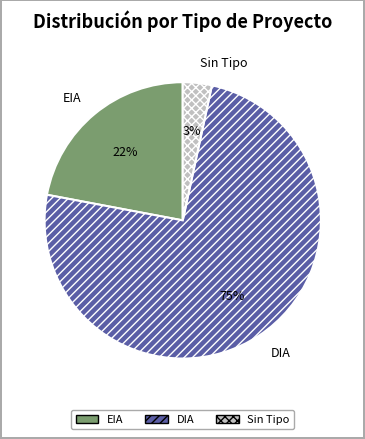

Is it true that Sin Tipo is 3% of the pie?

True